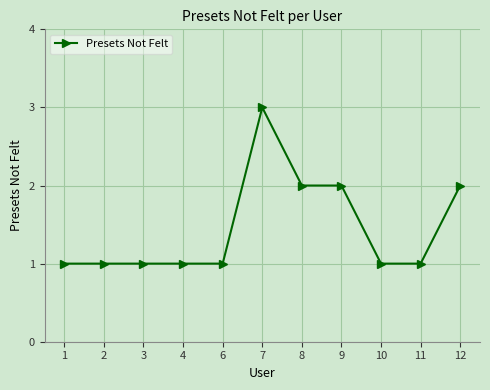

How many distinct data groups are displayed?

1